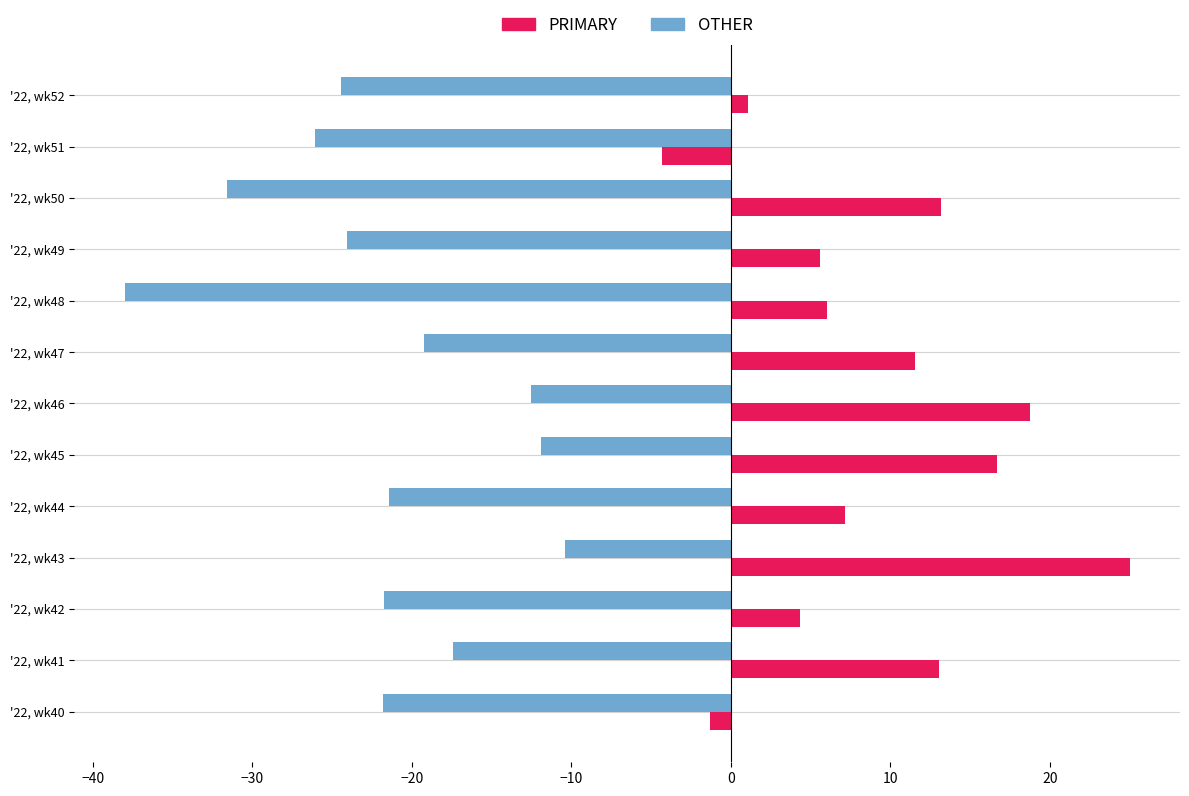

Is the value of PRIMARY at '22, wk44 greater than the value of OTHER at '22, wk50?

Yes